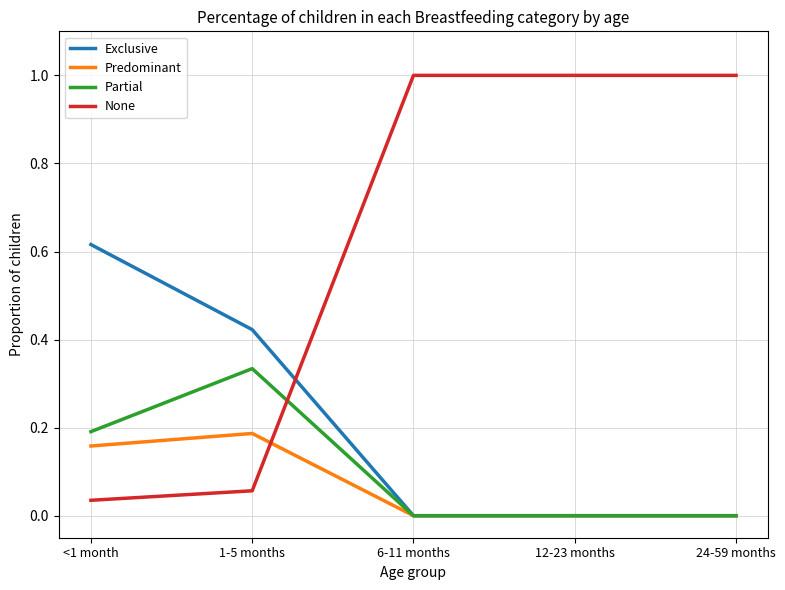

Which series has the largest range (max minus min)?

None